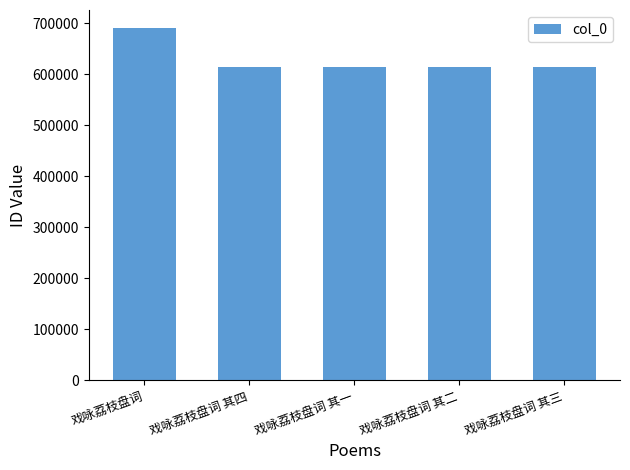

Which label corresponds to the largest value in the chart?

戏咏荔枝盘词